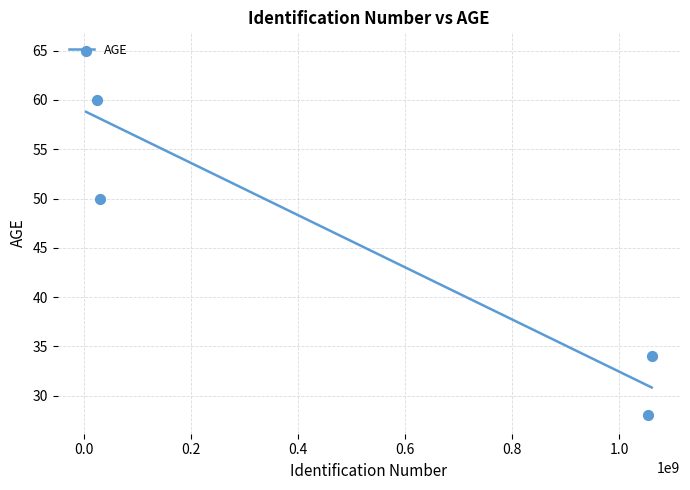

Approximately how many times larger is the value at 24316690 compared to 30331751?

1.2